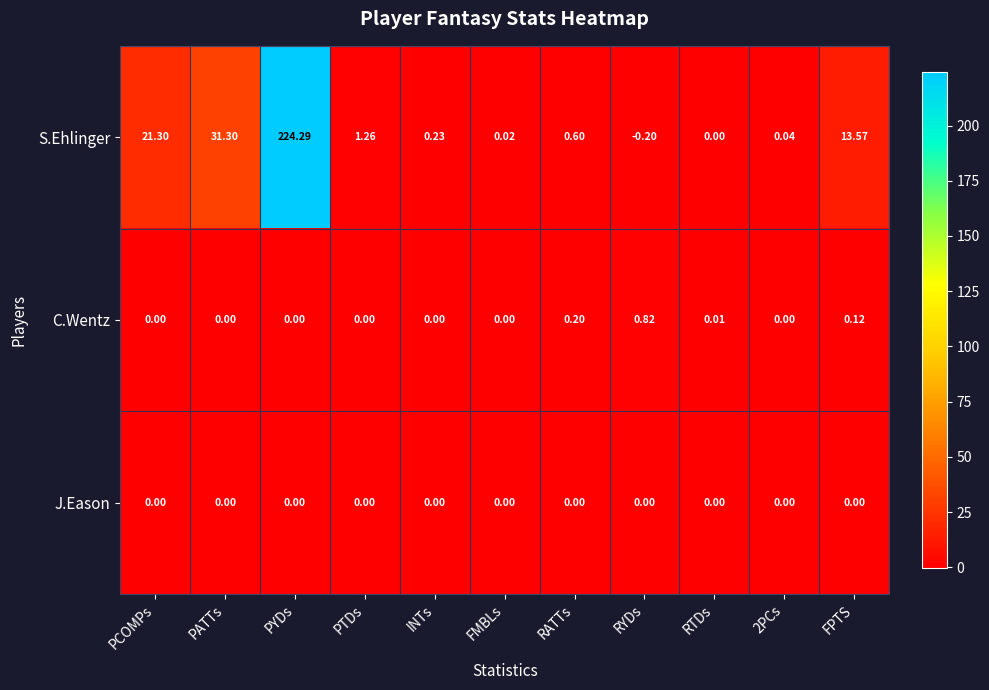

Between PTDs and RTDs, which series saw the biggest shift?

S.Ehlinger